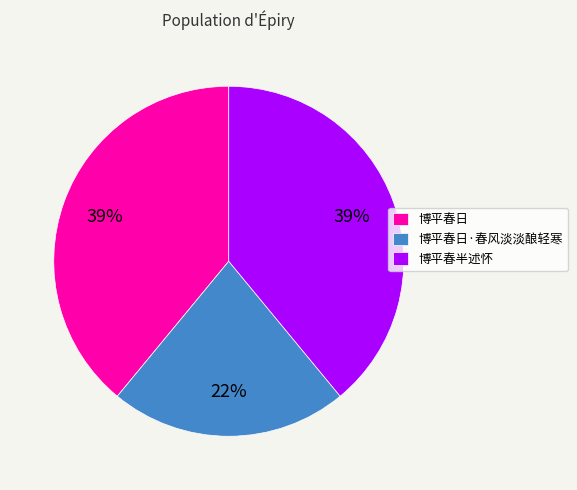

Is 博平春日·春风淡淡酿轻寒 the majority of the pie?

No